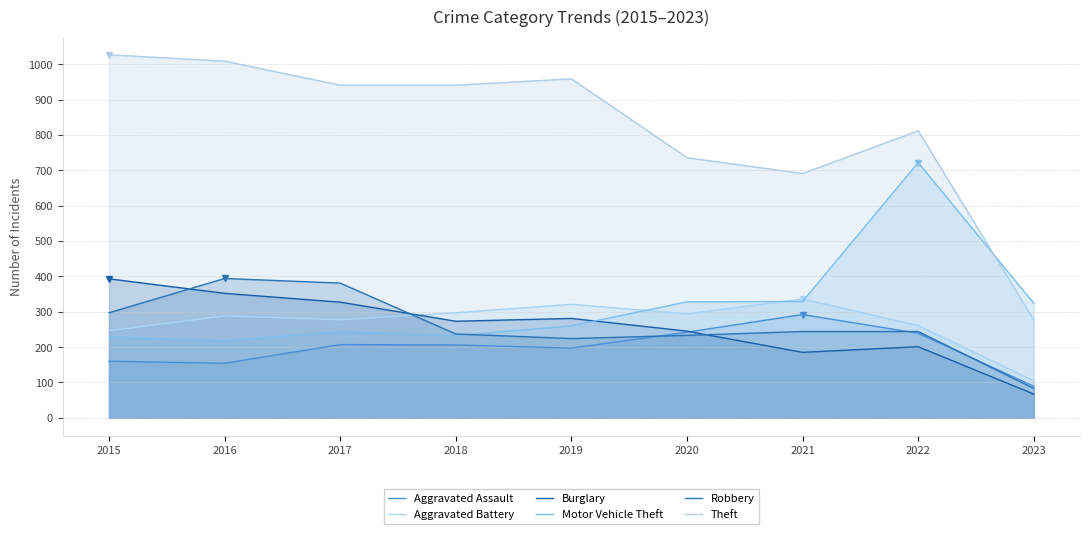

Is it true that Robbery equals 218 at 2017?

False